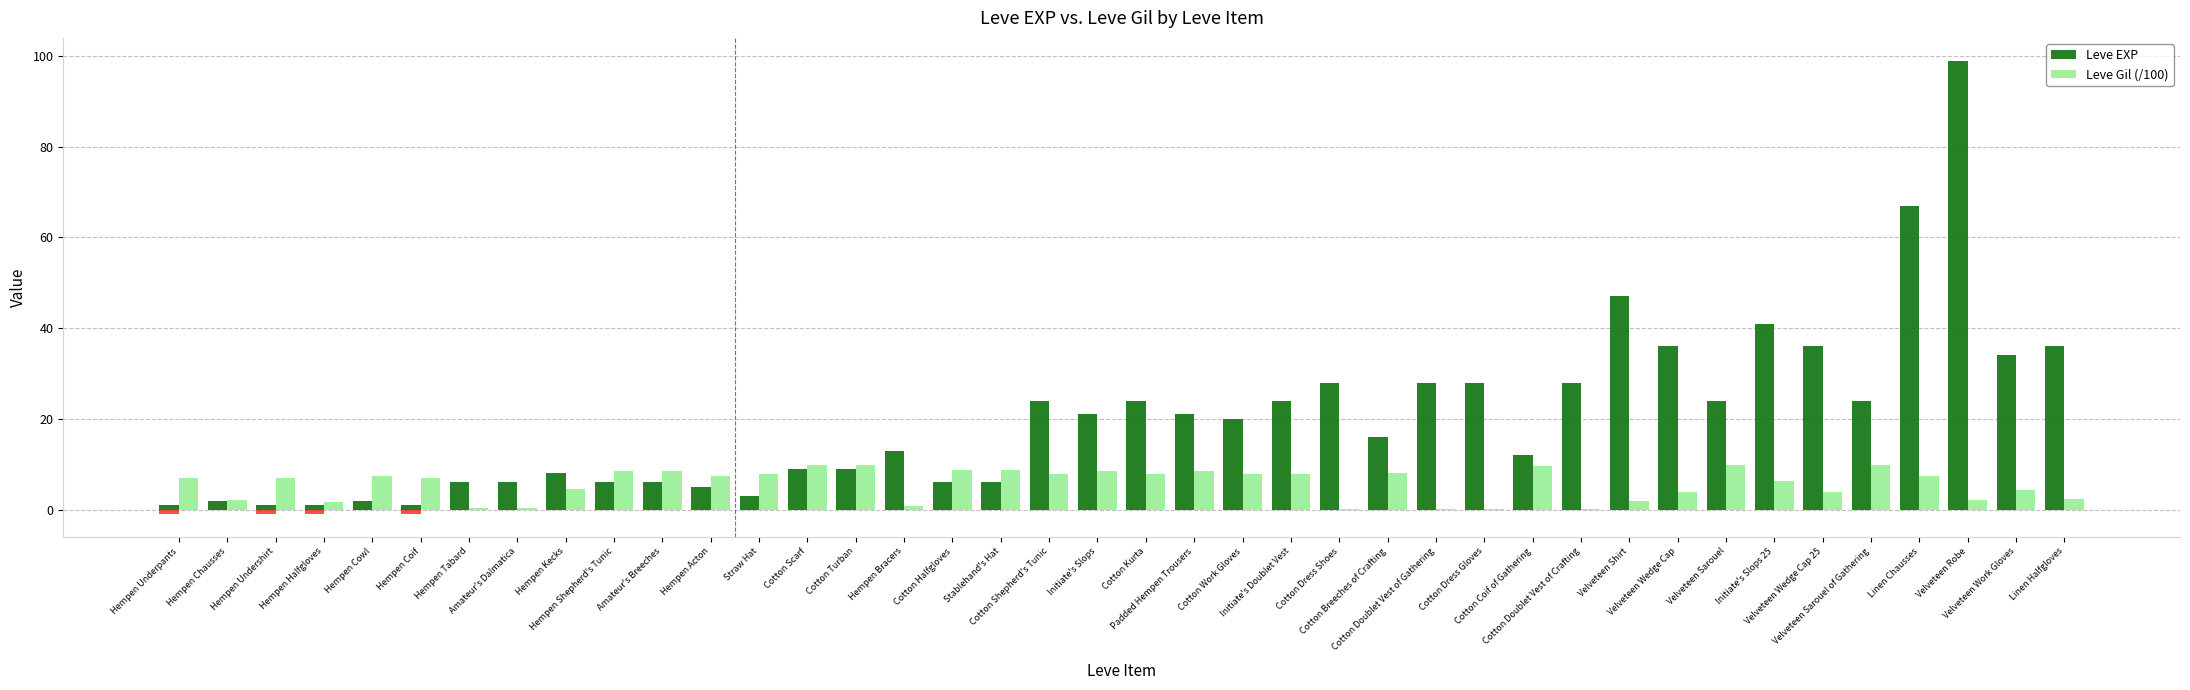

The value of Leve Gil (/100) at Velveteen Robe is 2.2. True or false?

True